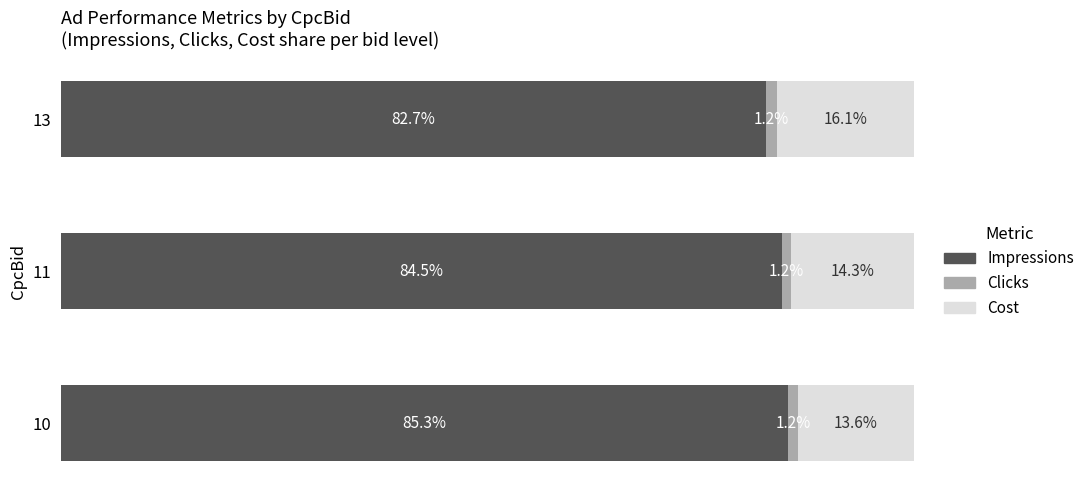

List the labels in order of Impressions value, largest first.

10, 11, 13